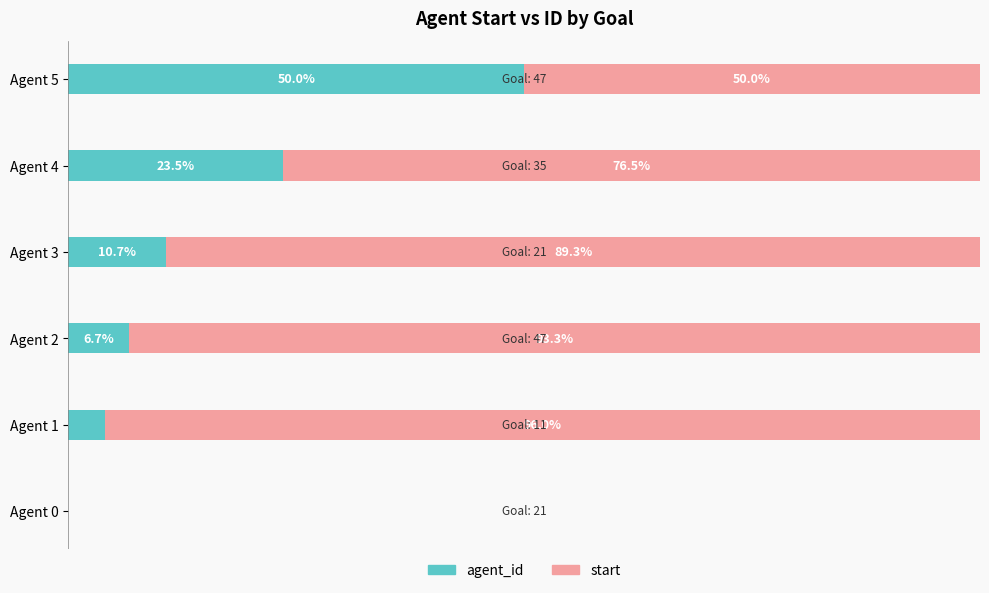

At which label does agent_id reach its peak?

Agent 5